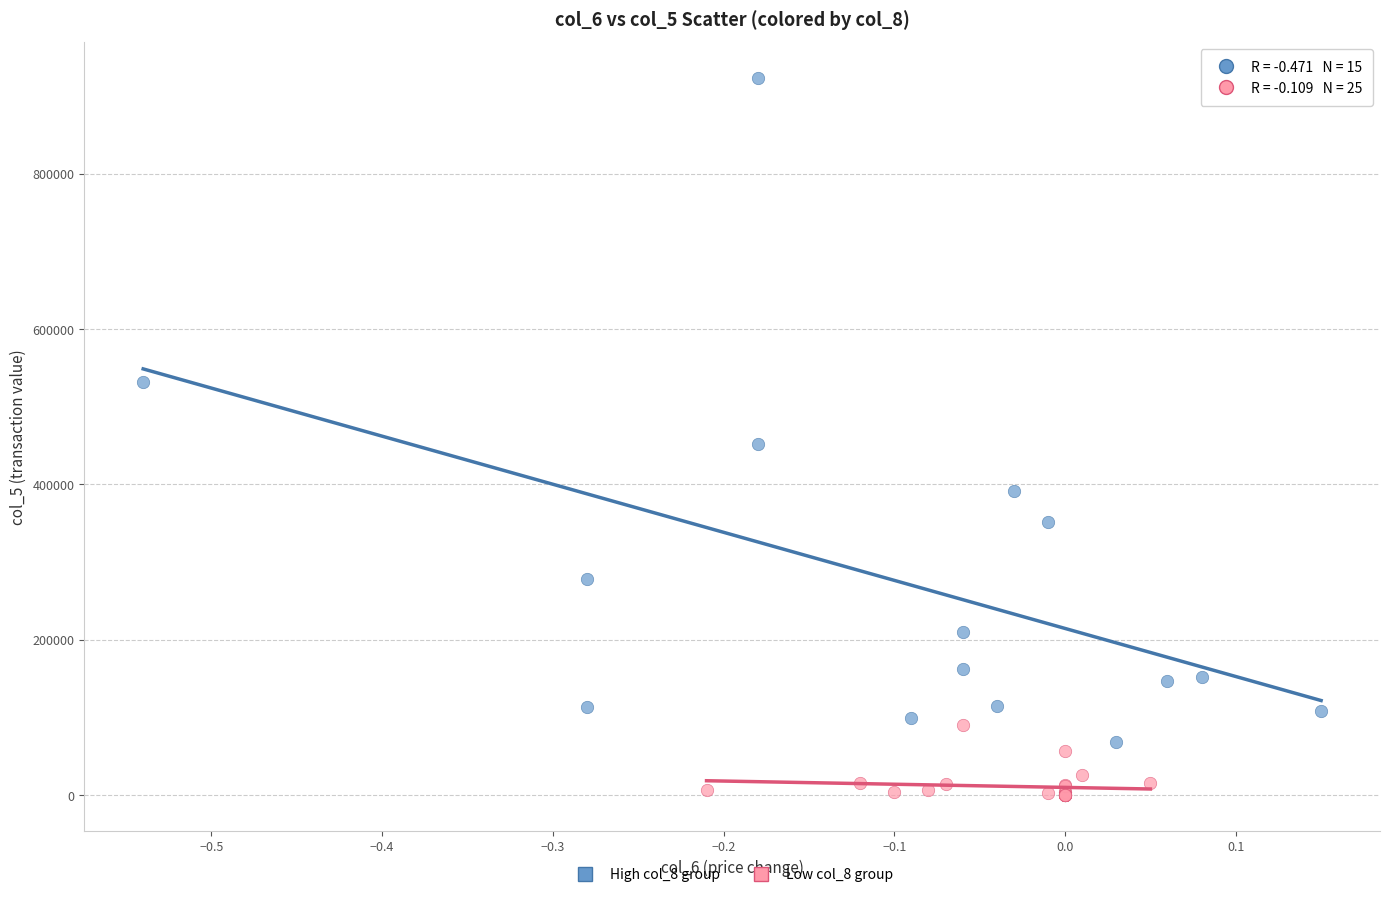

Which series has the largest Y range (max minus min)?

High col_8 group